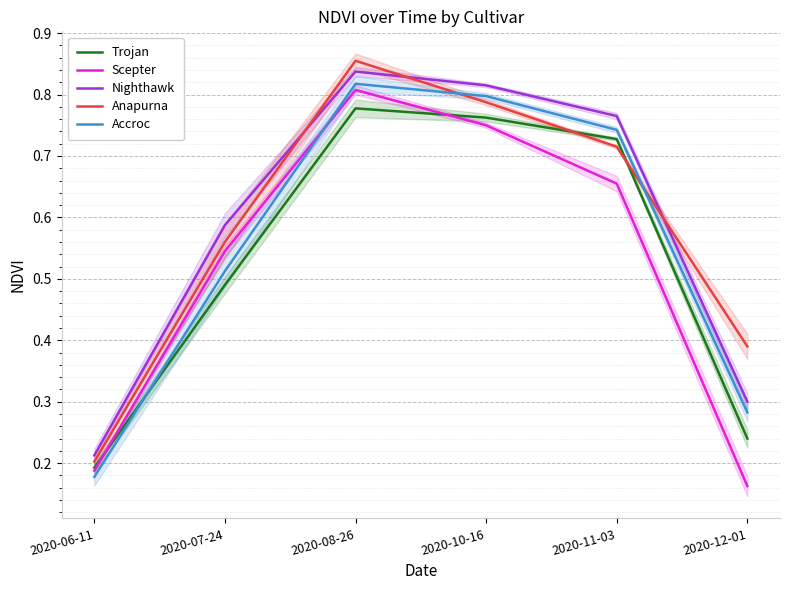

True or false: Anapurna has a value of 0.9 at 2020-08-26.

True